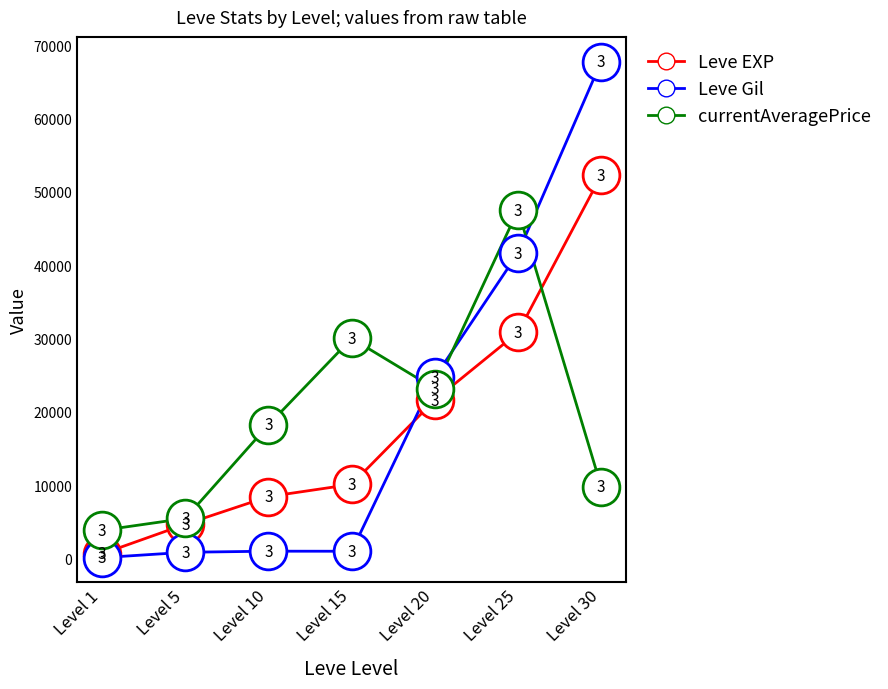

What are all the series names shown in the legend?

Leve EXP, Leve Gil, currentAveragePrice